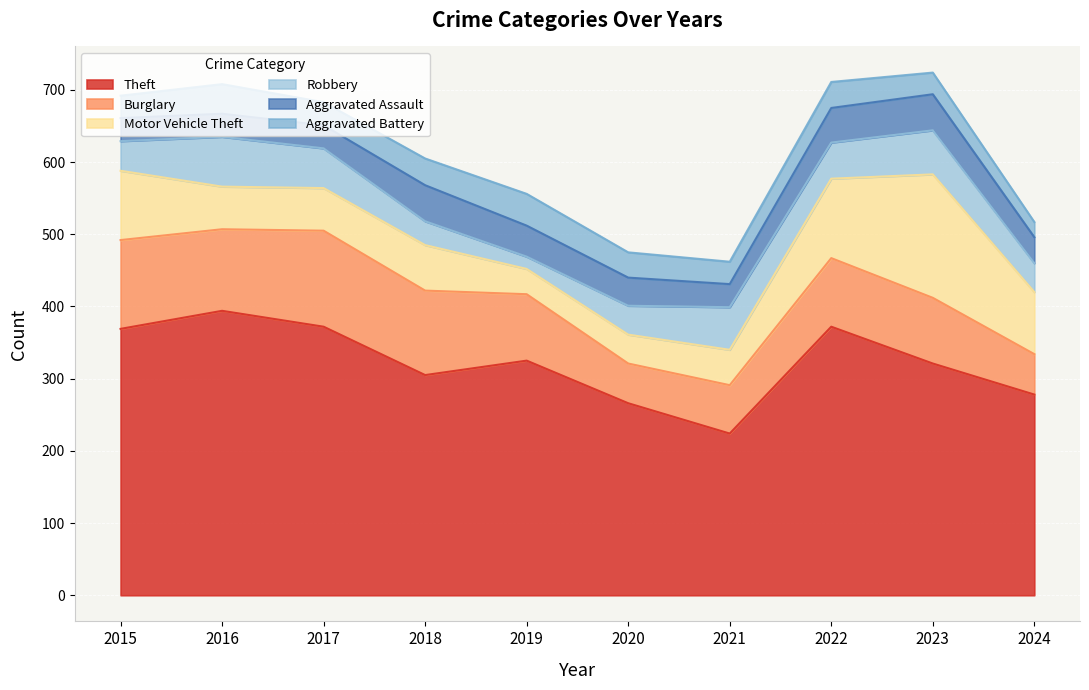

Reading right to left, what are all the values shown in this chart?

Theft: 278	321	372	224	266	325	305	372	394	369
Burglary: 56	91	95	67	55	92	117	133	113	123
Motor Vehicle Theft: 86	171	110	49	40	35	63	59	59	96
Robbery: 40	61	50	59	40	17	33	55	69	41
Aggravated Assault: 36	50	48	32	39	43	50	32	32	32
Aggravated Battery: 21	30	36	31	35	44	37	32	41	31